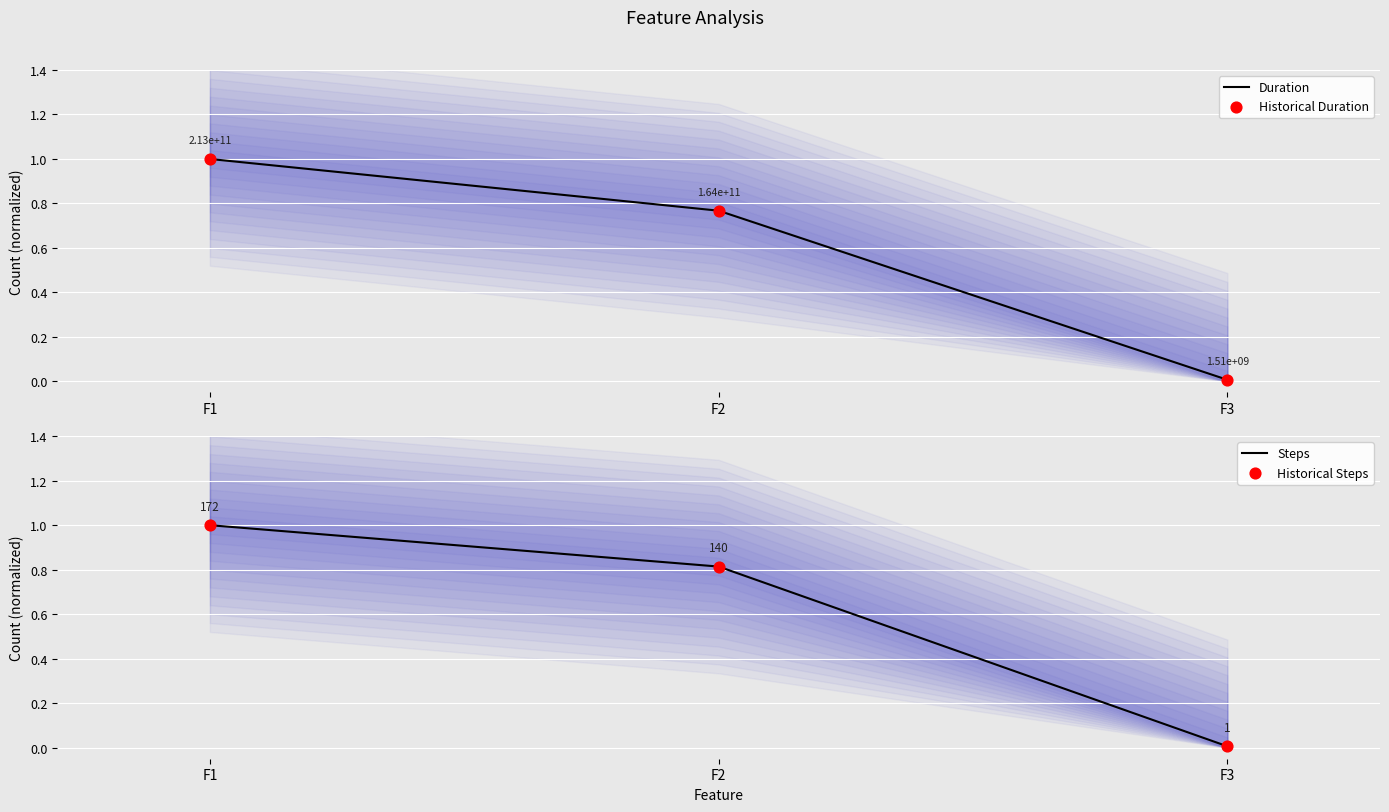

What are all the series names shown in the legend?

Duration, Historical Duration, Steps, Historical Steps